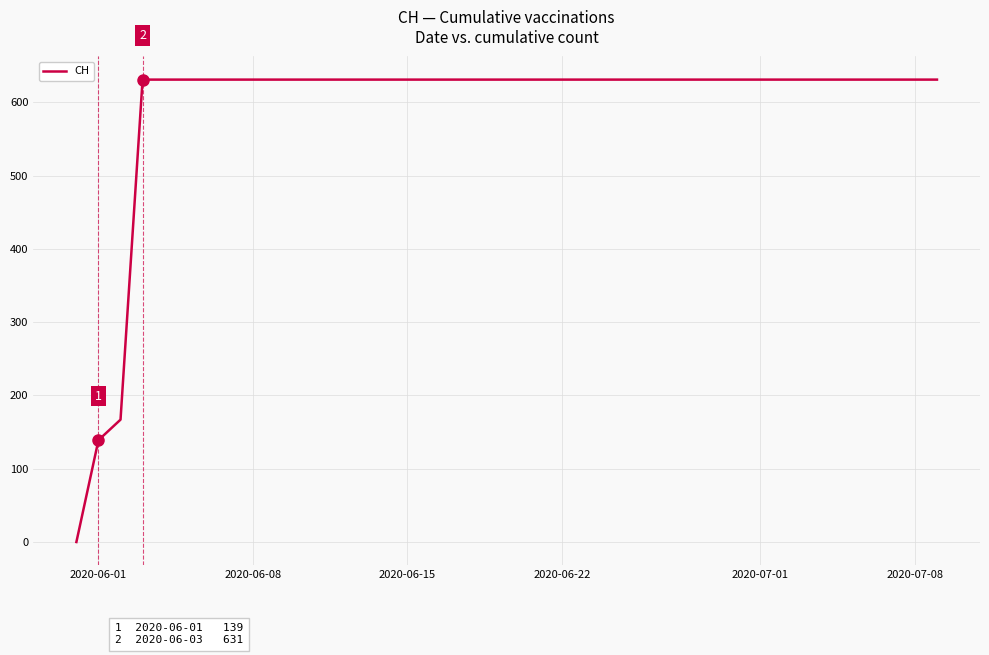

What is the difference between the maximum and minimum values?

631